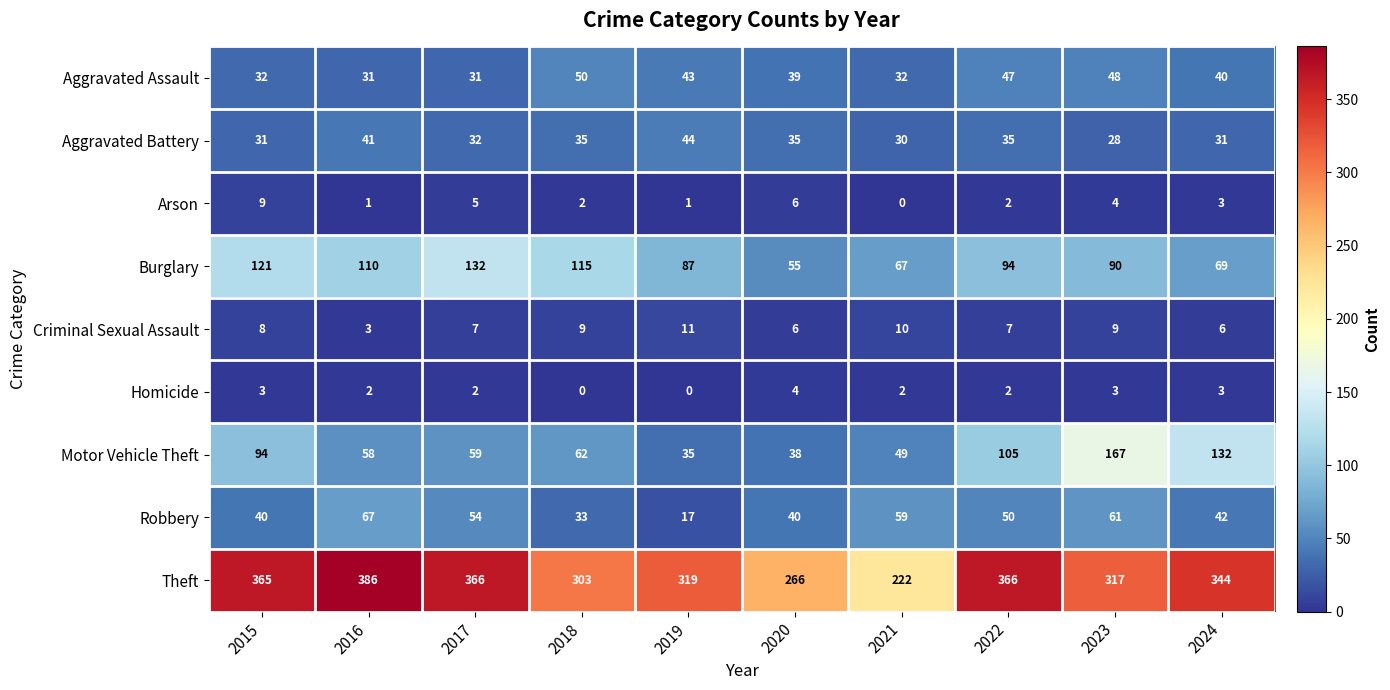

Is the value of Motor Vehicle Theft at 2016 greater than the value of Aggravated Battery at 2019?

Yes